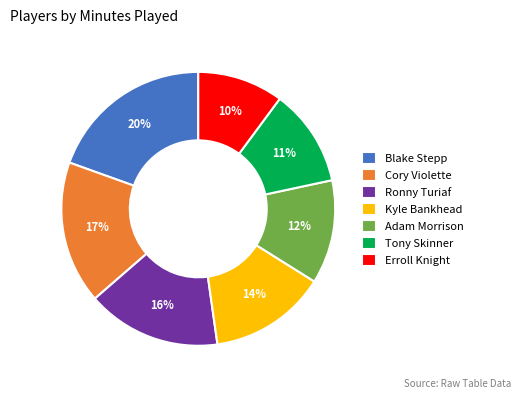

How many segments does this pie chart have?

7